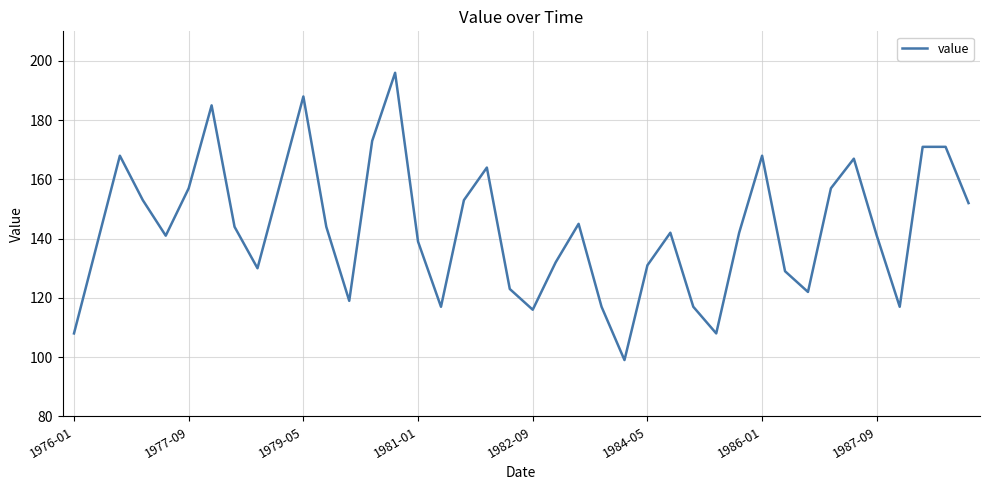

What is the smallest value displayed?

99